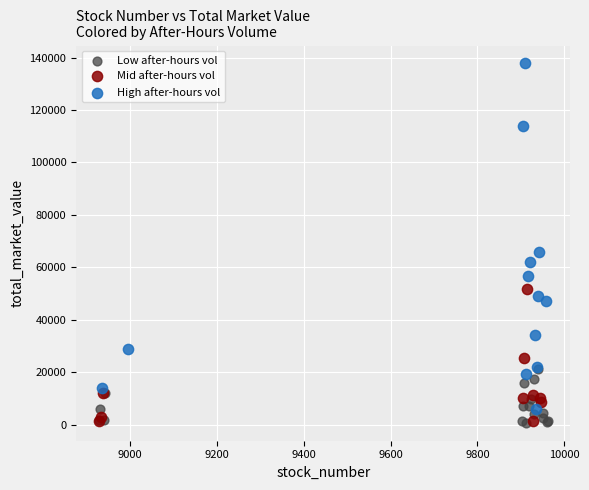

Which series reaches the maximum Y coordinate?

High after-hours vol